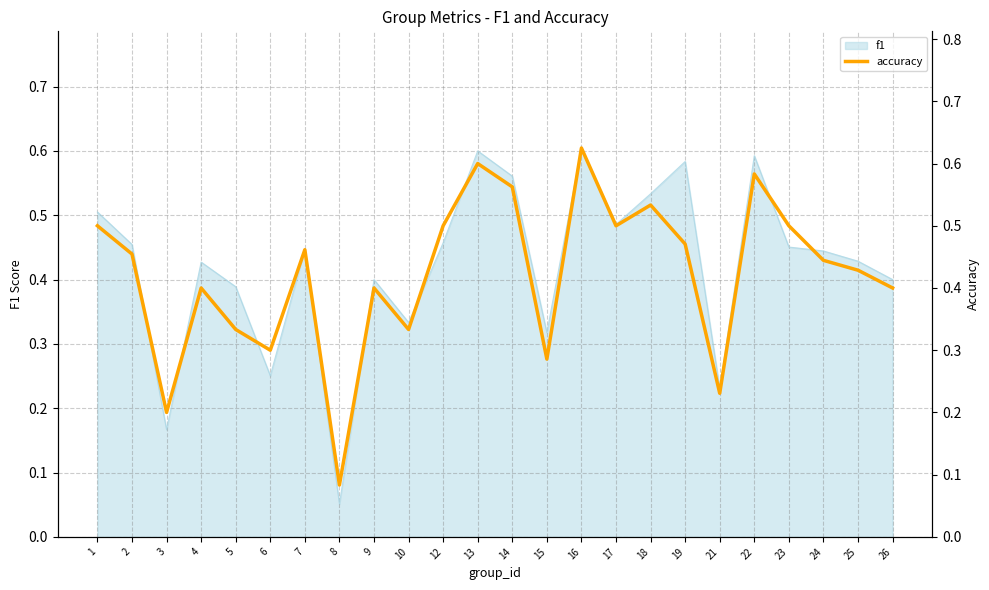

What is the greatest value displayed?

0.6